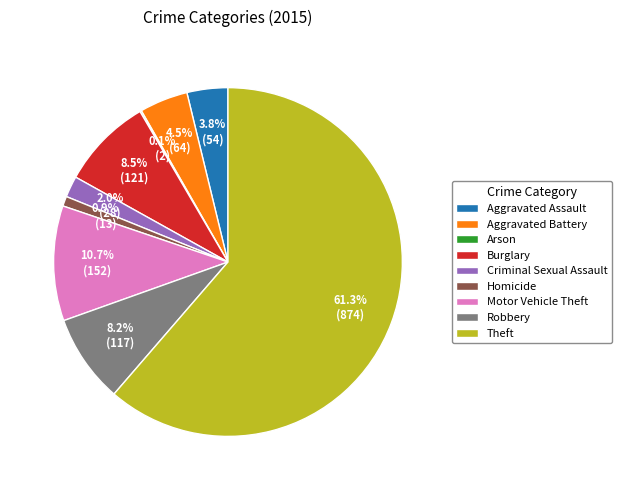

Between Motor Vehicle Theft and Theft, which is larger?

Theft